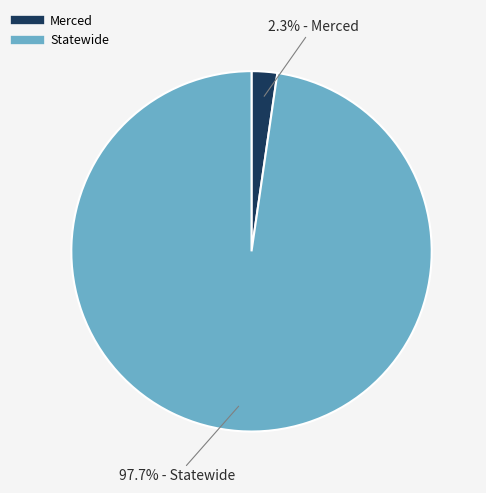

What is the total percentage of Statewide and Merced?

100.0%